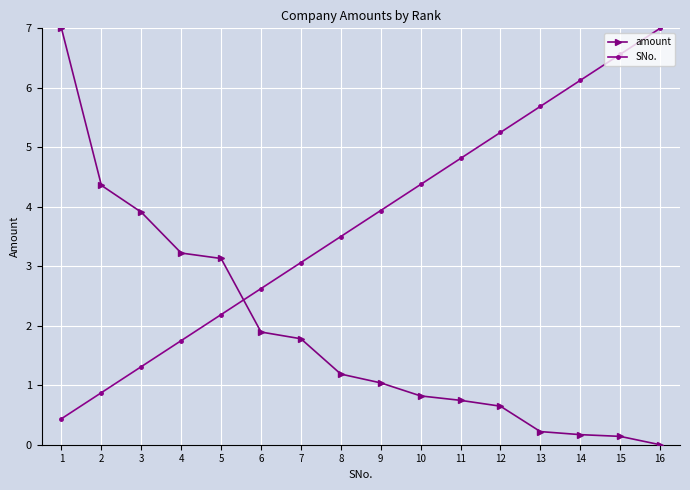

What is the spread (max minus min) of values at 7?

1.3